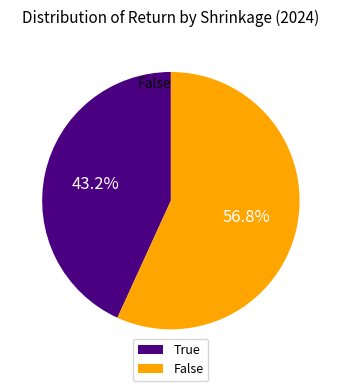

How many slices are in this pie chart?

2